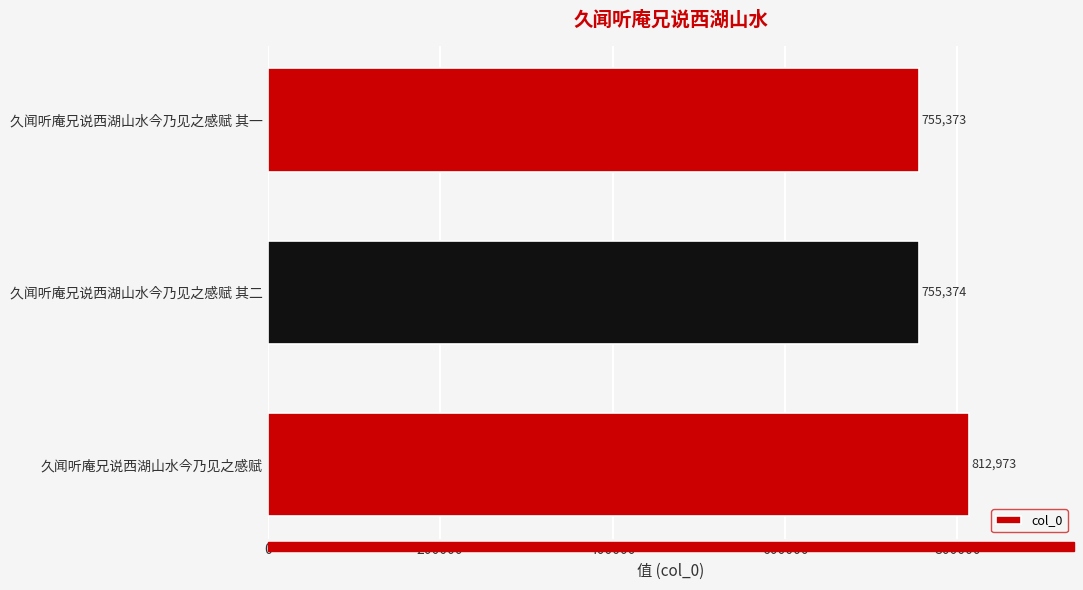

List the labels in order of value, smallest first.

久闻听庵兄说西湖山水今乃见之感赋 其一, 久闻听庵兄说西湖山水今乃见之感赋 其二, 久闻听庵兄说西湖山水今乃见之感赋